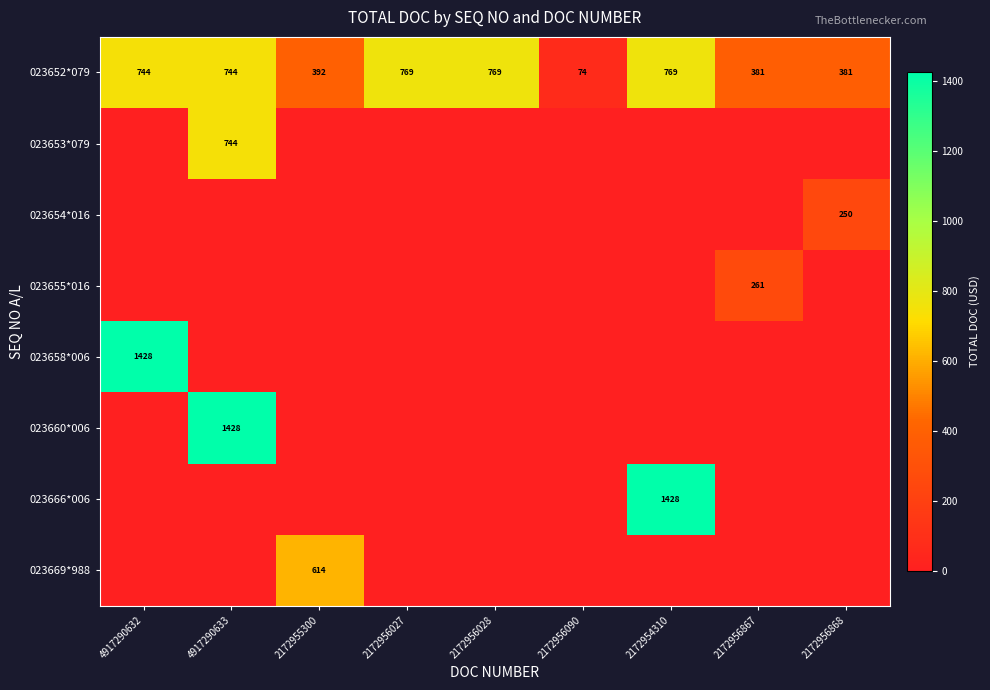

What is the approximate value of 023652*079 at 2172956867, to the nearest 100?

400